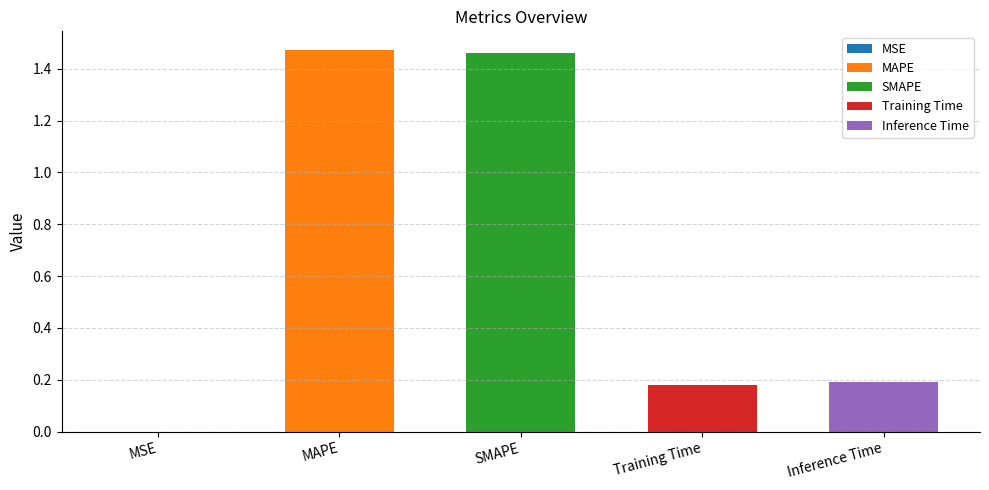

What is the label of the 5th bar from the right?

MSE